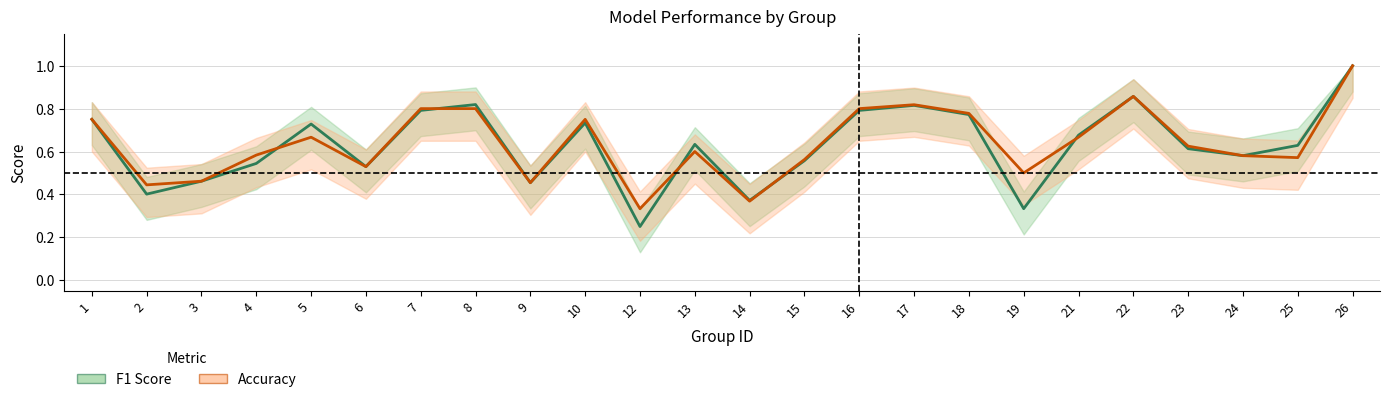

What is the total value across all series at 8?

1.6